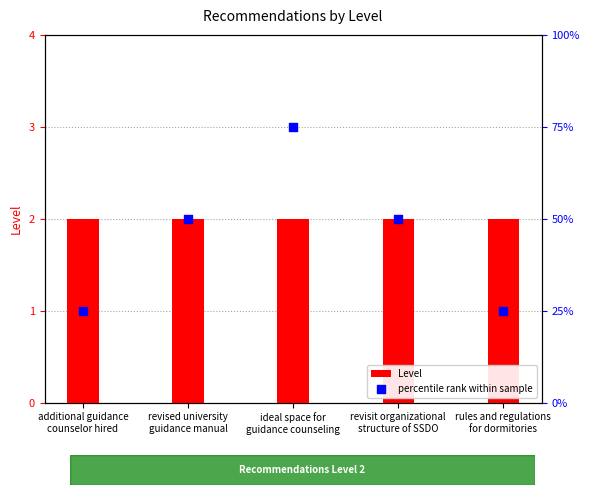

Is the value of Level at ideal space for
guidance counseling greater than the value of percentile rank within sample at additional guidance
counselor hired?

No